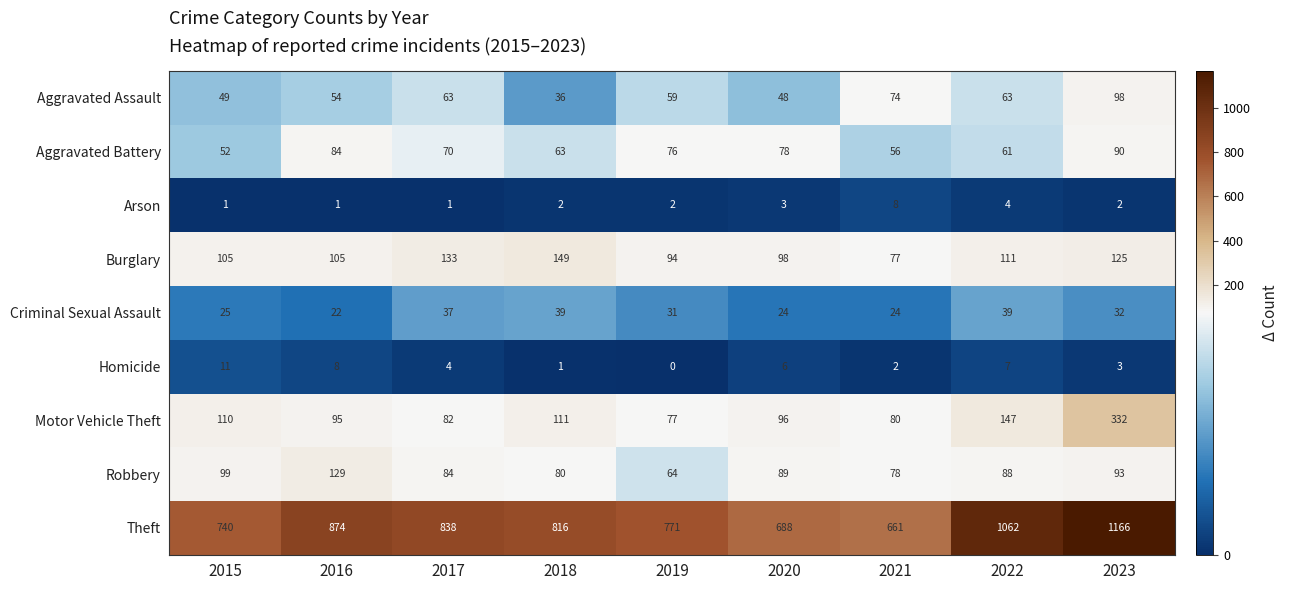

The value of Theft at 2019 is 771. True or false?

True